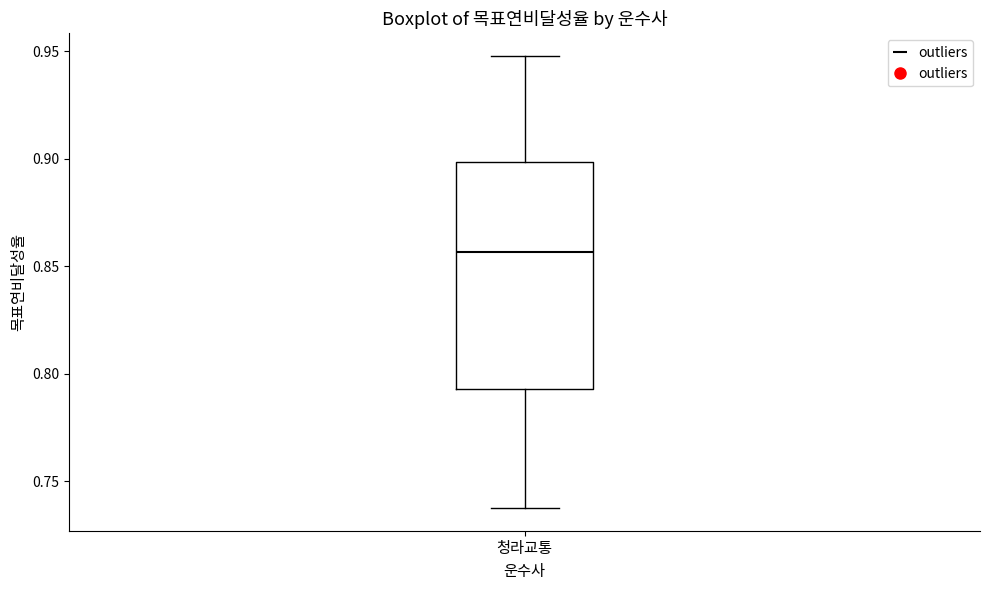

Where does the median line of the box for 청라교통 sit on the y-axis? The values are not printed on the chart, so give them approximately, as read against the axis.

0.855